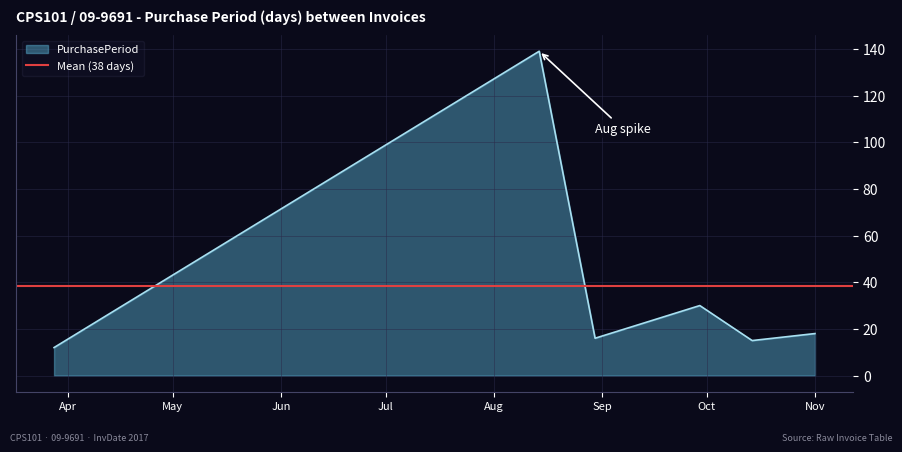

What position from the right is 2017-03-28?

6